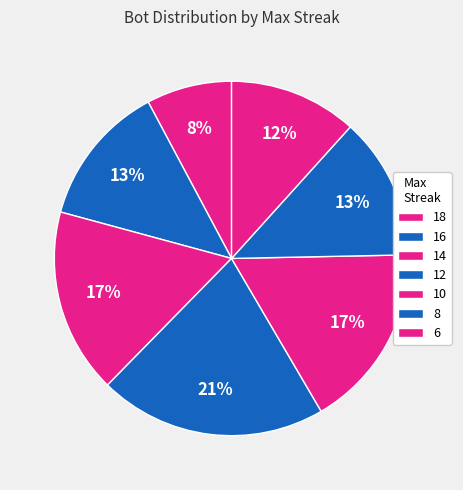

Which category has the smallest portion of the pie?

18